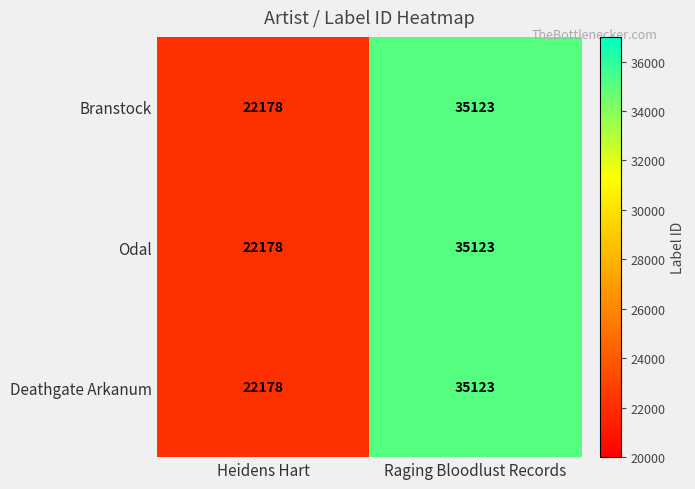

The Odal series shows 32204 at Heidens Hart. True or false?

False